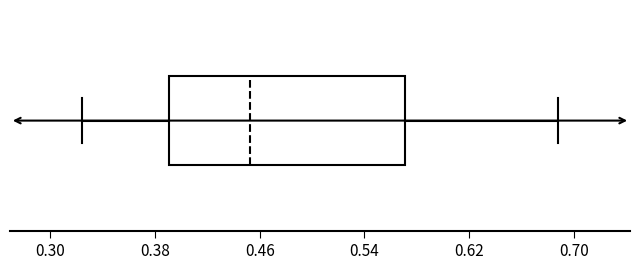

Transcribe this box plot: give where the median line is, the range the box spans, and where the two whiskers end, as read against the x-axis. The values are not printed on the chart, so give them approximately, as read against the axis.

median 0.45, box 0.39 to 0.57, whiskers 0.32 to 0.69